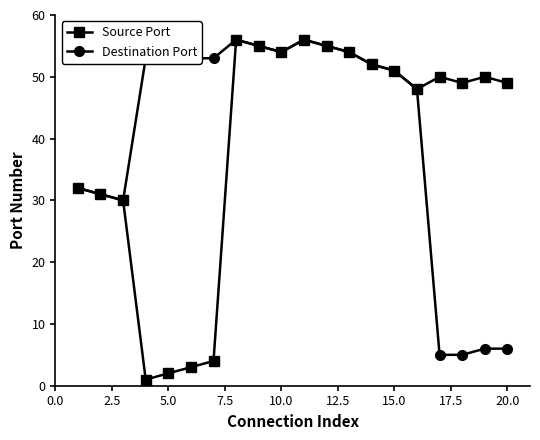

At how many categories does at least one series exceed 42?

17